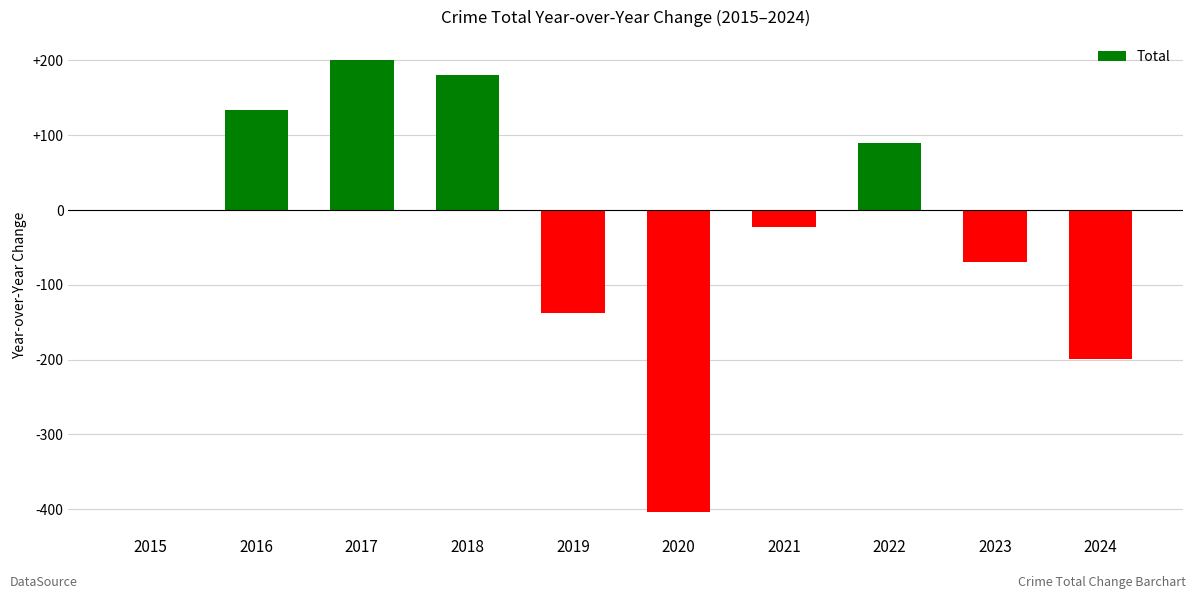

What is the maximum value shown in the chart?

201